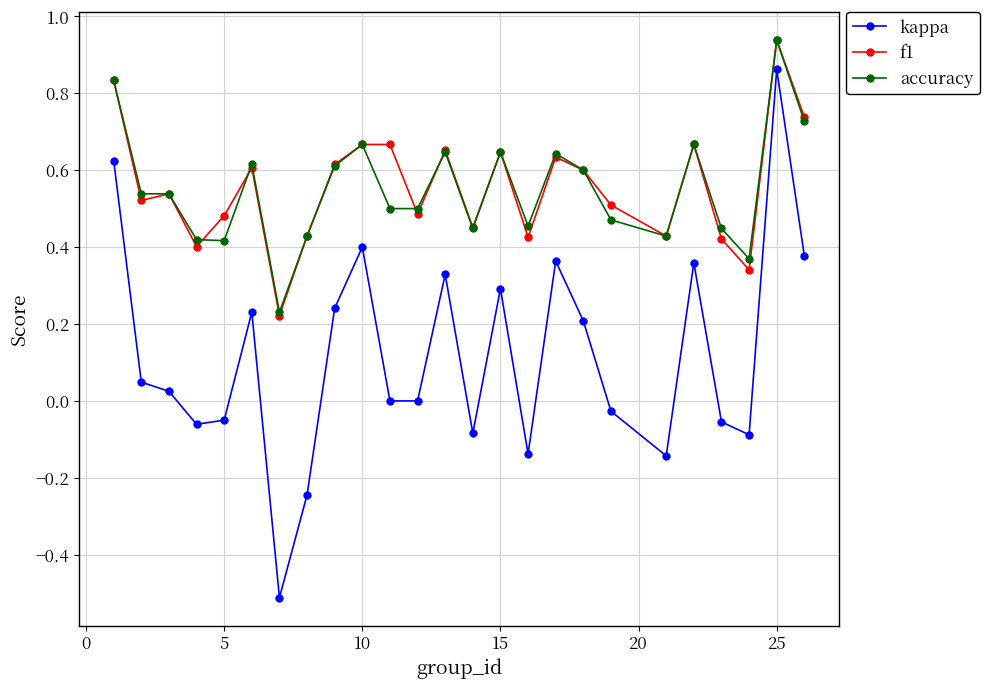

Which series has the largest range (max minus min)?

kappa